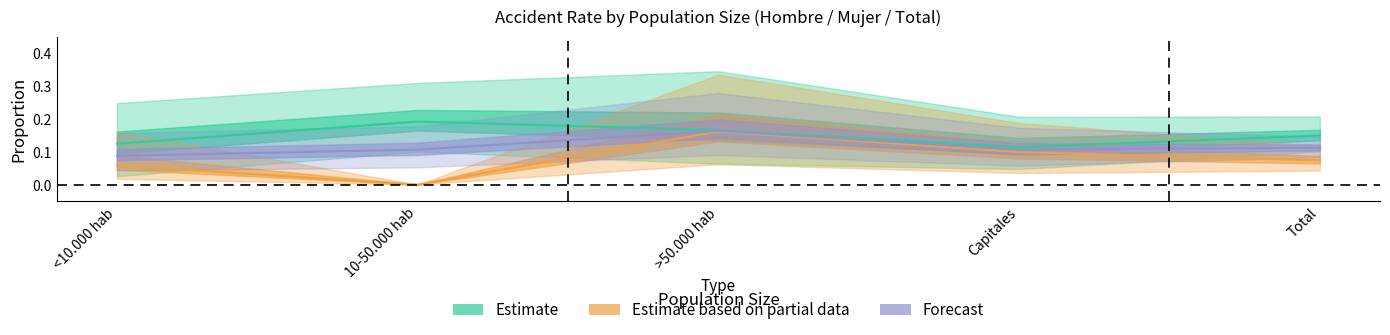

In Forecast, how many points are higher than both neighbors (excluding endpoints)?

1